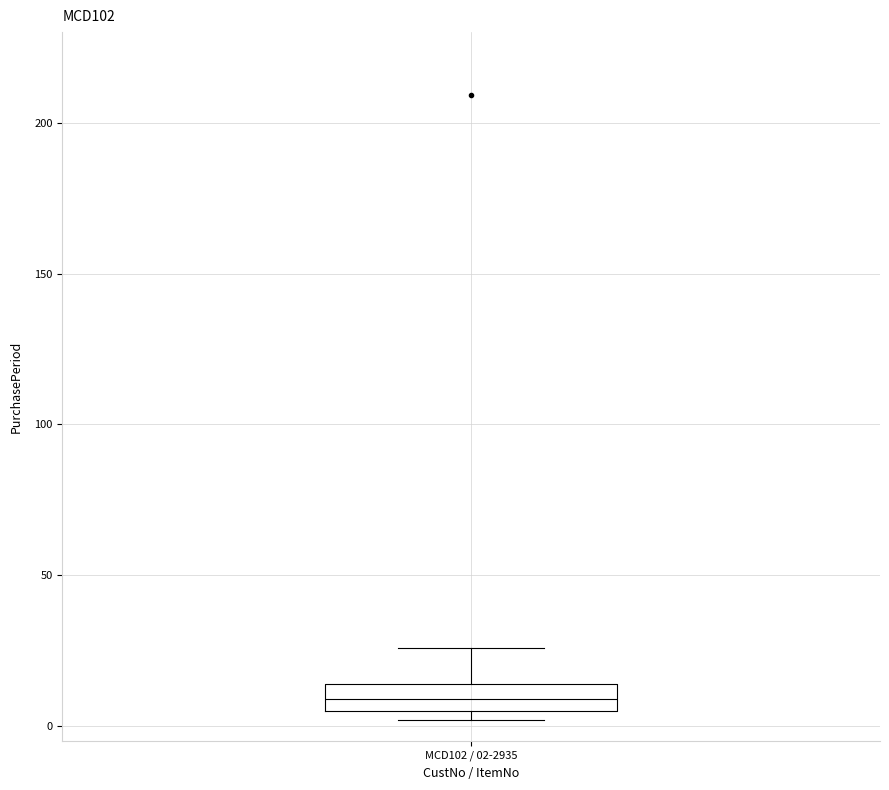

Where is the lower edge of the box for MCD102 / 02-2935 on the y-axis? The values are not printed on the chart, so give them approximately, as read against the axis.

5